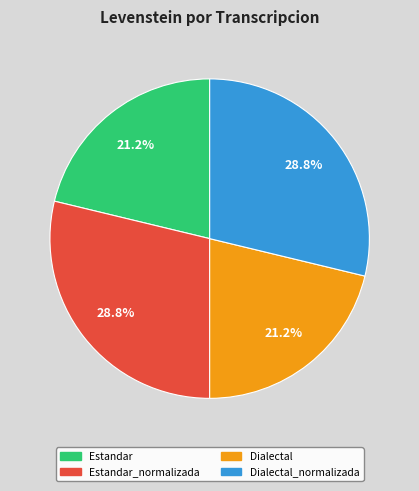

Is there a majority slice in this chart?

No